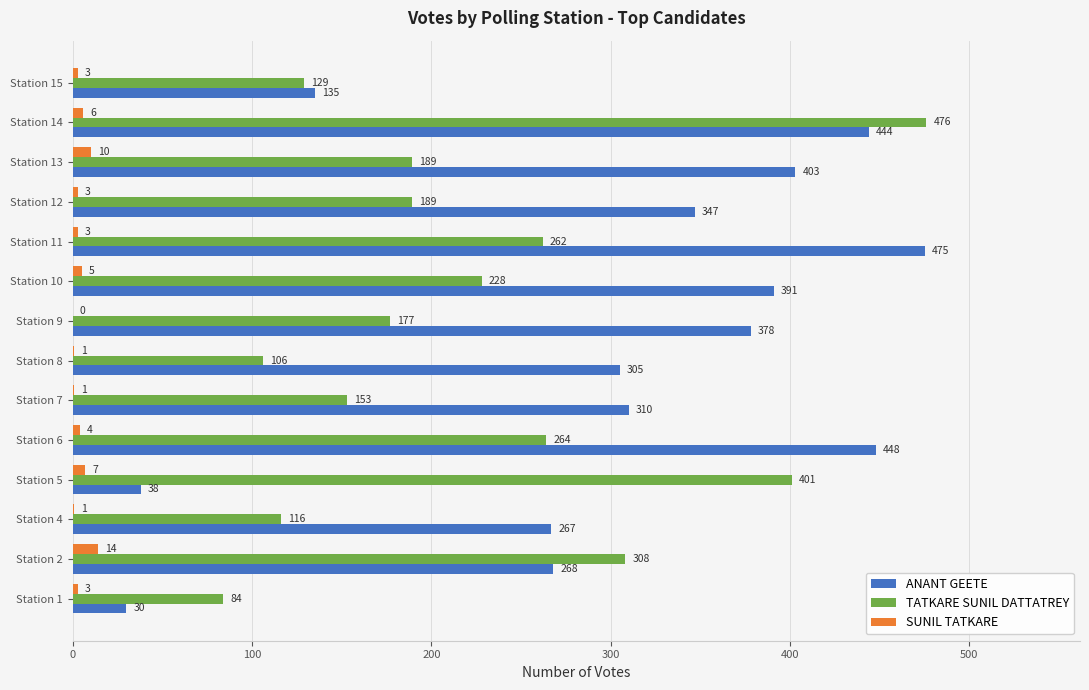

Where is SUNIL TATKARE nearest to the value 7?

Station 5